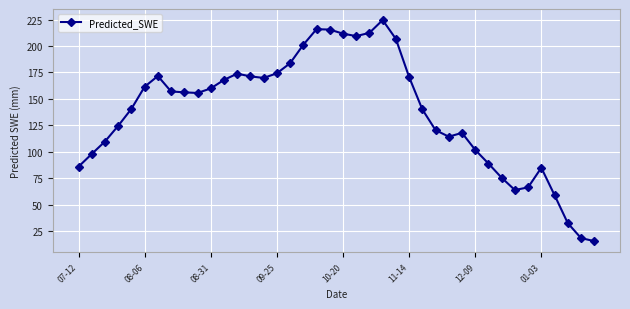

What is the value of the 33rd point from the left?

75.7